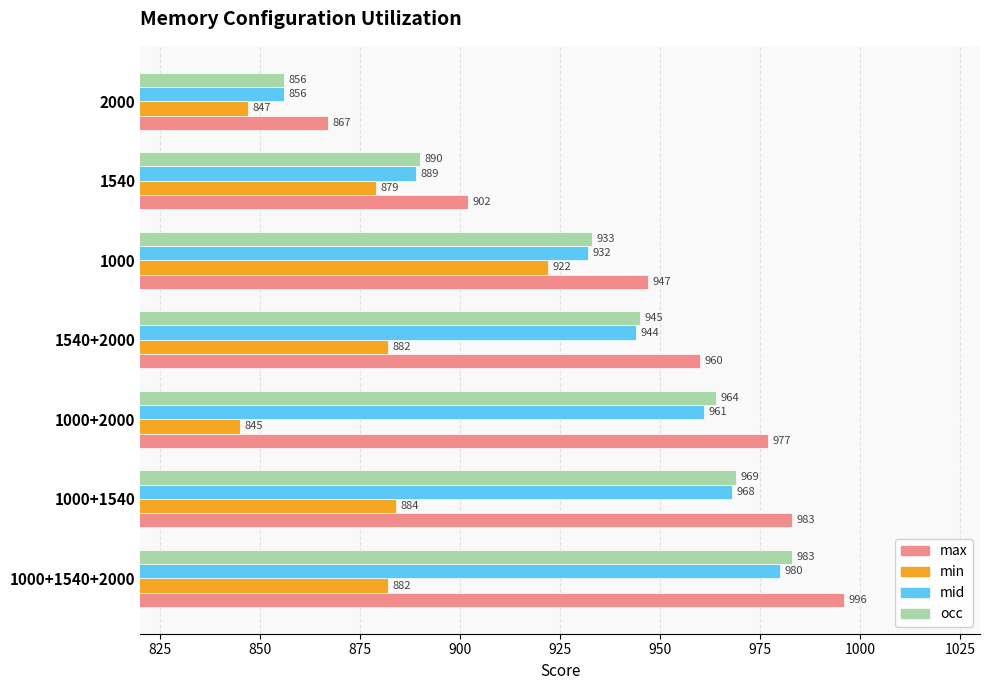

The value of mid at 2000 is 856. True or false?

True